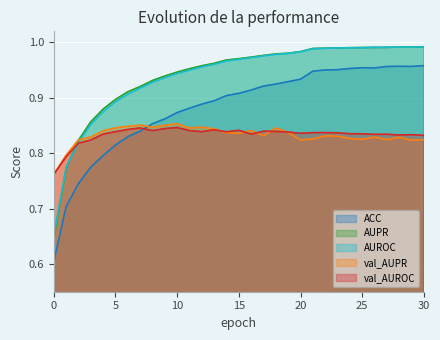

Which series ends up on top after the final intersection of ACC and val_AUPR?

ACC